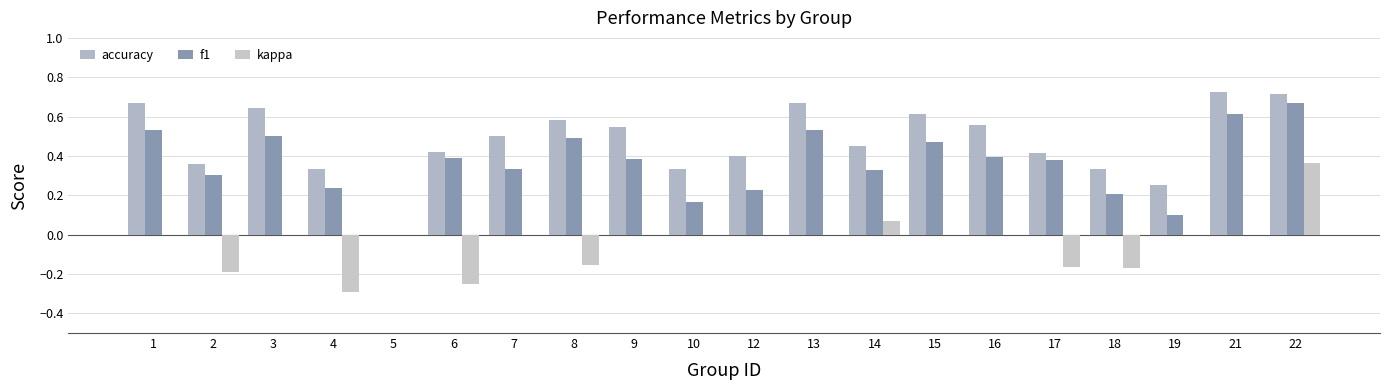

Reading left to right, what are all the values shown in this chart?

accuracy: 1=0.7	2=0.4	3=0.6	4=0.3	5=0.0	6=0.4	7=0.5	8=0.6	9=0.5	10=0.3	12=0.4	13=0.7	14=0.5	15=0.6	16=0.6	17=0.4	18=0.3	19=0.2	21=0.7	22=0.7
f1: 1=0.5	2=0.3	3=0.5	4=0.2	5=0.0	6=0.4	7=0.3	8=0.5	9=0.4	10=0.2	12=0.2	13=0.5	14=0.3	15=0.5	16=0.4	17=0.4	18=0.2	19=0.1	21=0.6	22=0.7
kappa: 1=0.0	2=-0.2	3=0.0	4=-0.3	5=0.0	6=-0.3	7=0.0	8=-0.2	9=0.0	10=0.0	12=0.0	13=0.0	14=0.1	15=0.0	16=0.0	17=-0.2	18=-0.2	19=0.0	21=0.0	22=0.4